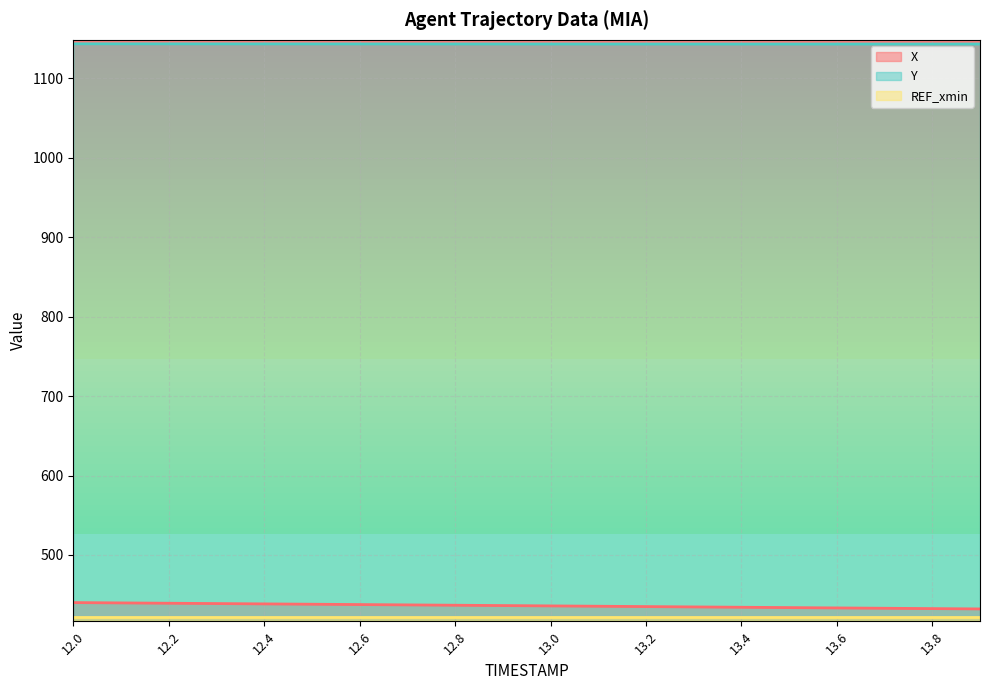

True or false: X and Y intersect in this chart.

False